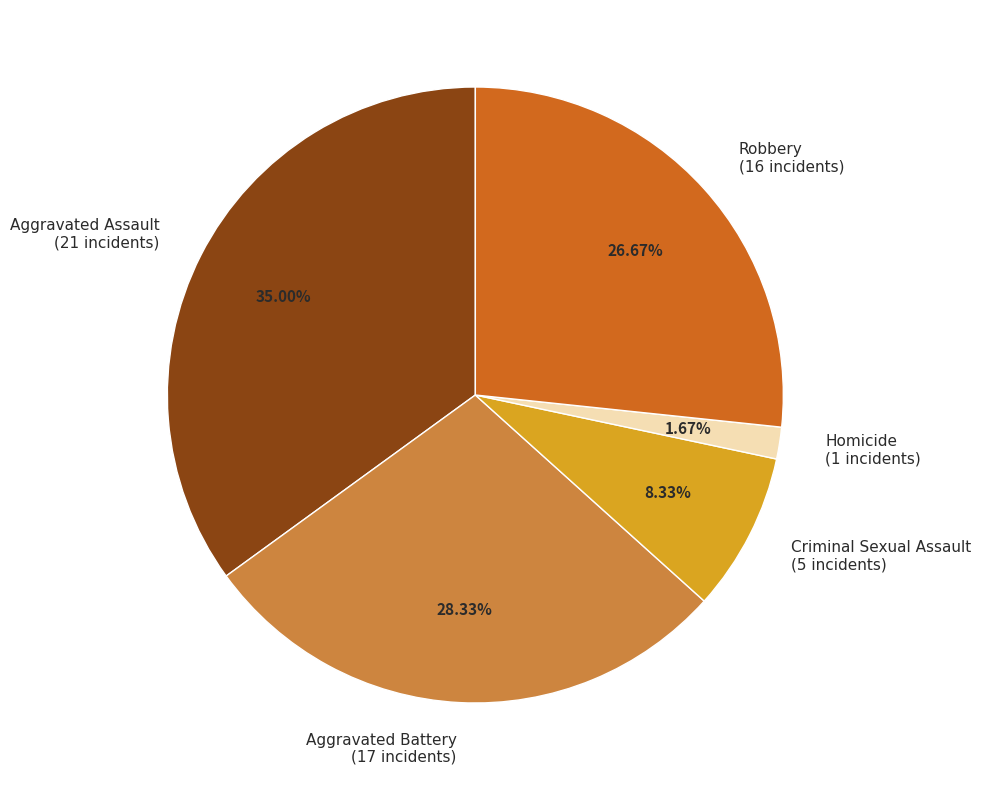

To the nearest percent, what is the difference between the Homicide and Criminal Sexual Assault slice percentages?

7%